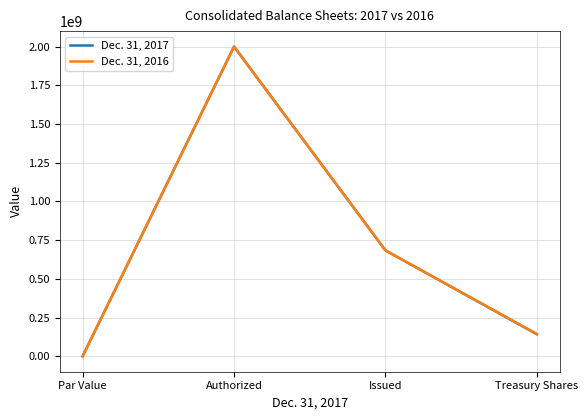

Rank the series by their average value, from highest to lowest.

Dec. 31, 2016, Dec. 31, 2017